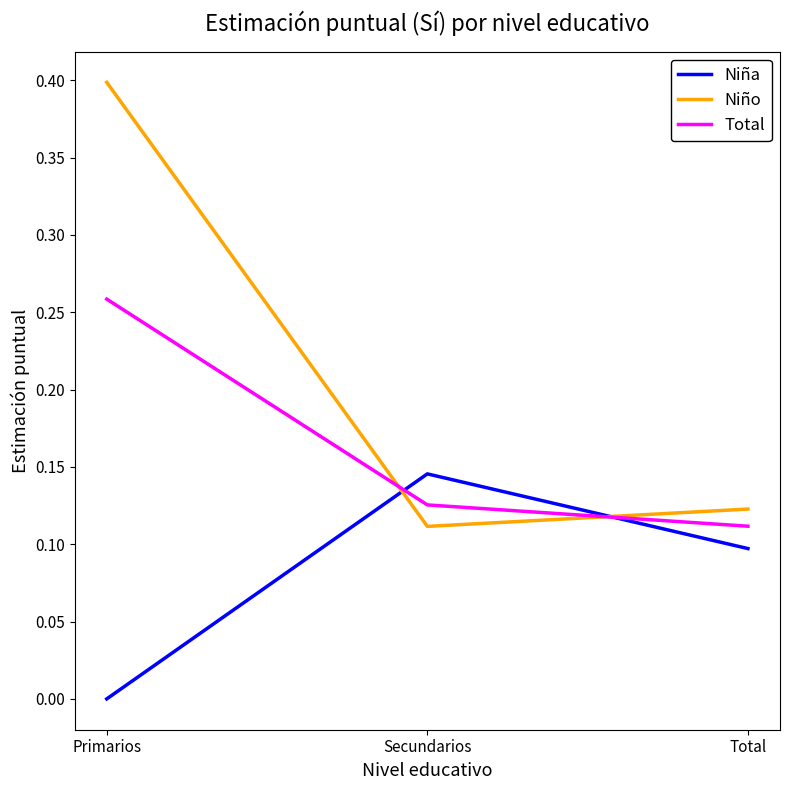

Does the chart have visible grid lines?

No